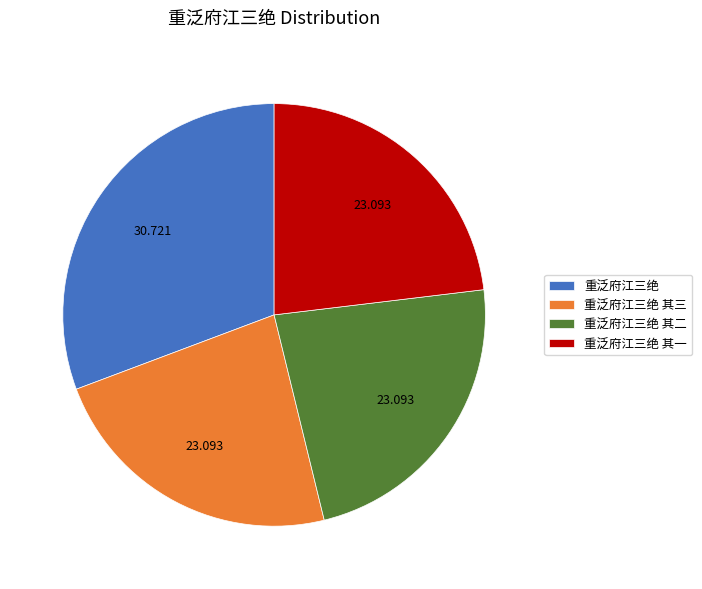

What is the largest slice in the pie chart?

重泛府江三绝